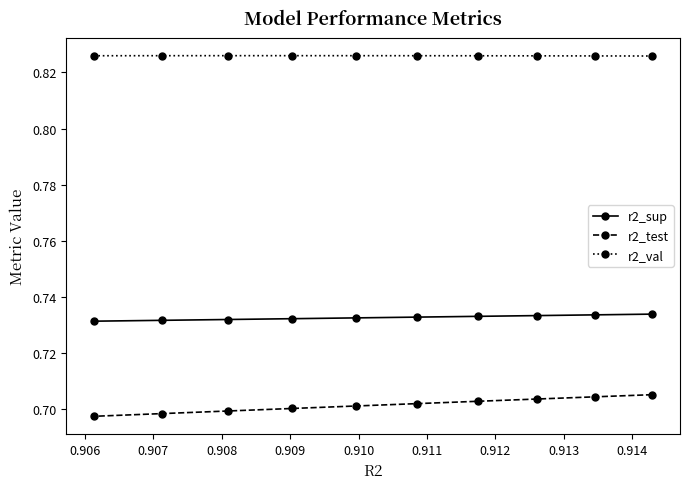

Rank the series by their average value, from lowest to highest.

r2_test, r2_sup, r2_val